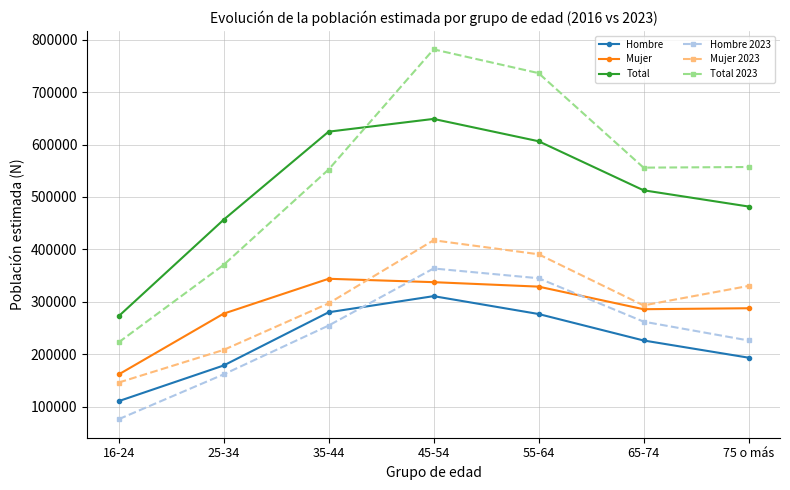

The Mujer series shows 72115 at 75 o más. True or false?

False